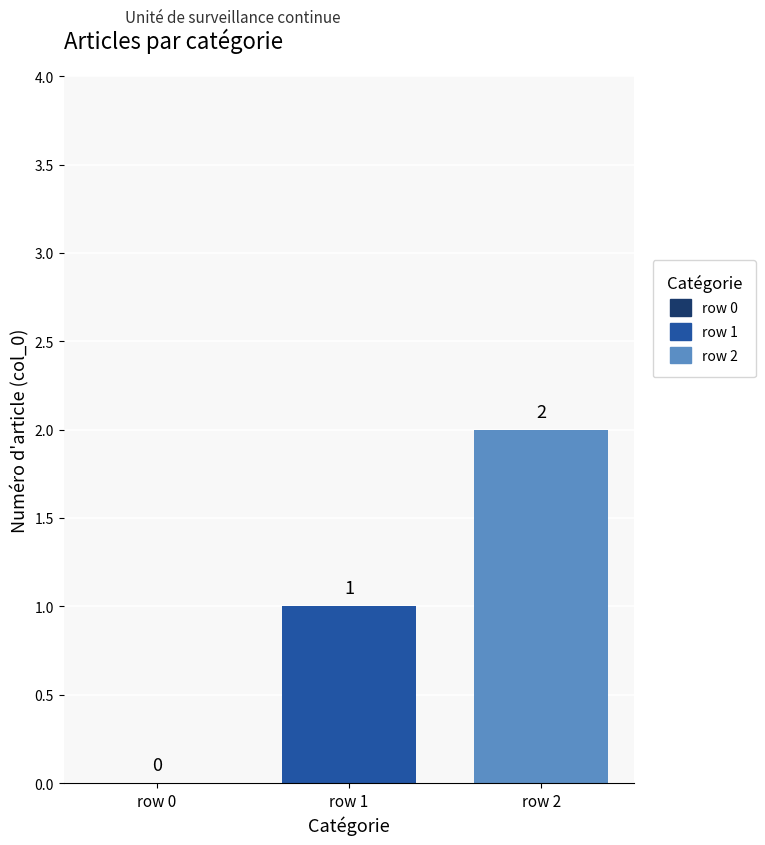

Rank the series by their maximum value, from highest to lowest.

row 2, row 1